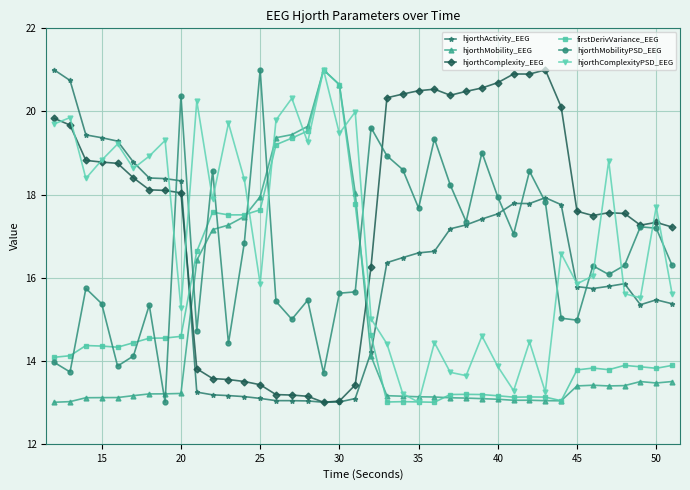

How many values in the firstDerivVariance_EEG series exceed 14?

21